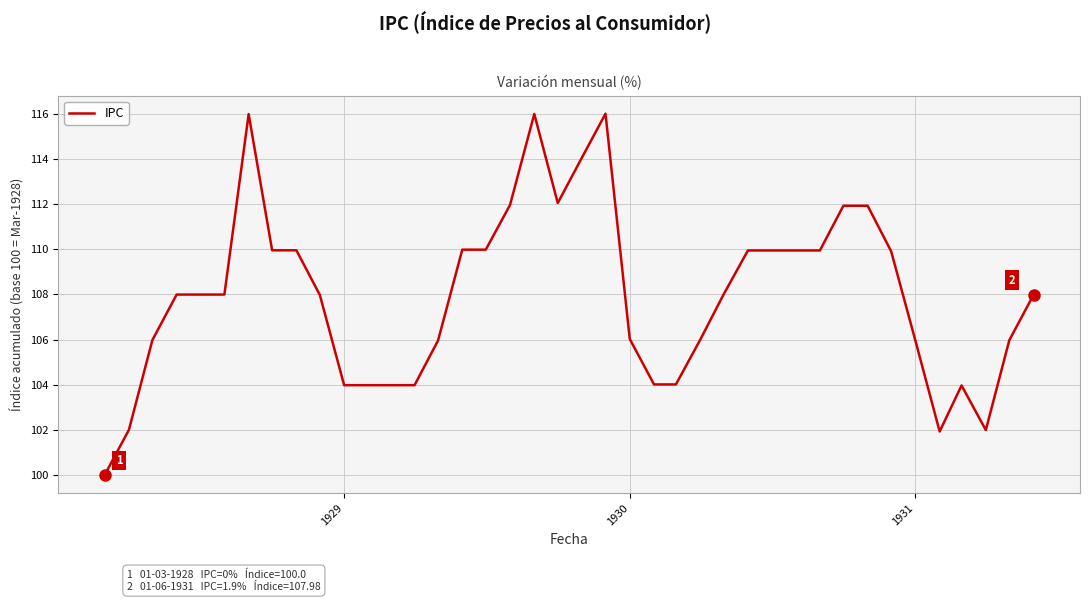

What is the greatest value displayed?

116.0